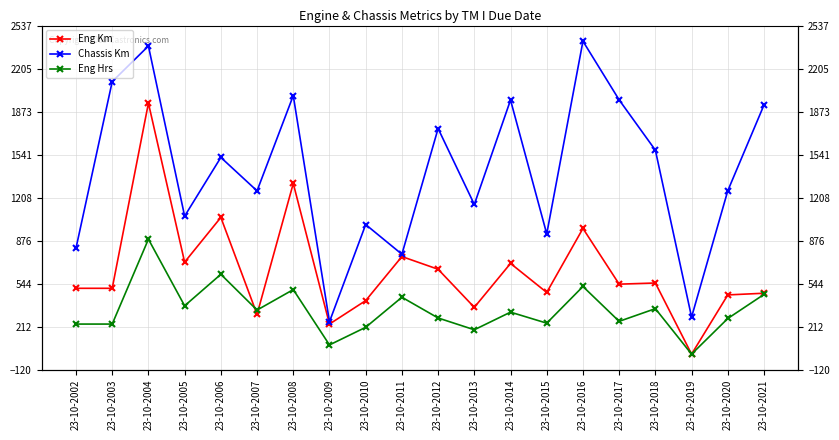

Reading left to right, extract all data points from this chart.

Eng Km: 509	509	1938	711	1056	308	1318	233	414	754	656	362	701	477	971	541	550	1	458	471
Chassis Km: 819	2104	2379	1066	1519	1261	1996	251	1001	772	1742	1156	1962	929	2416	1963	1575	287	1262	1924
Eng Hrs: 233	233	888	374	617	341	499	72	208	440	280	189	325	240	523	254	352	1	276	462